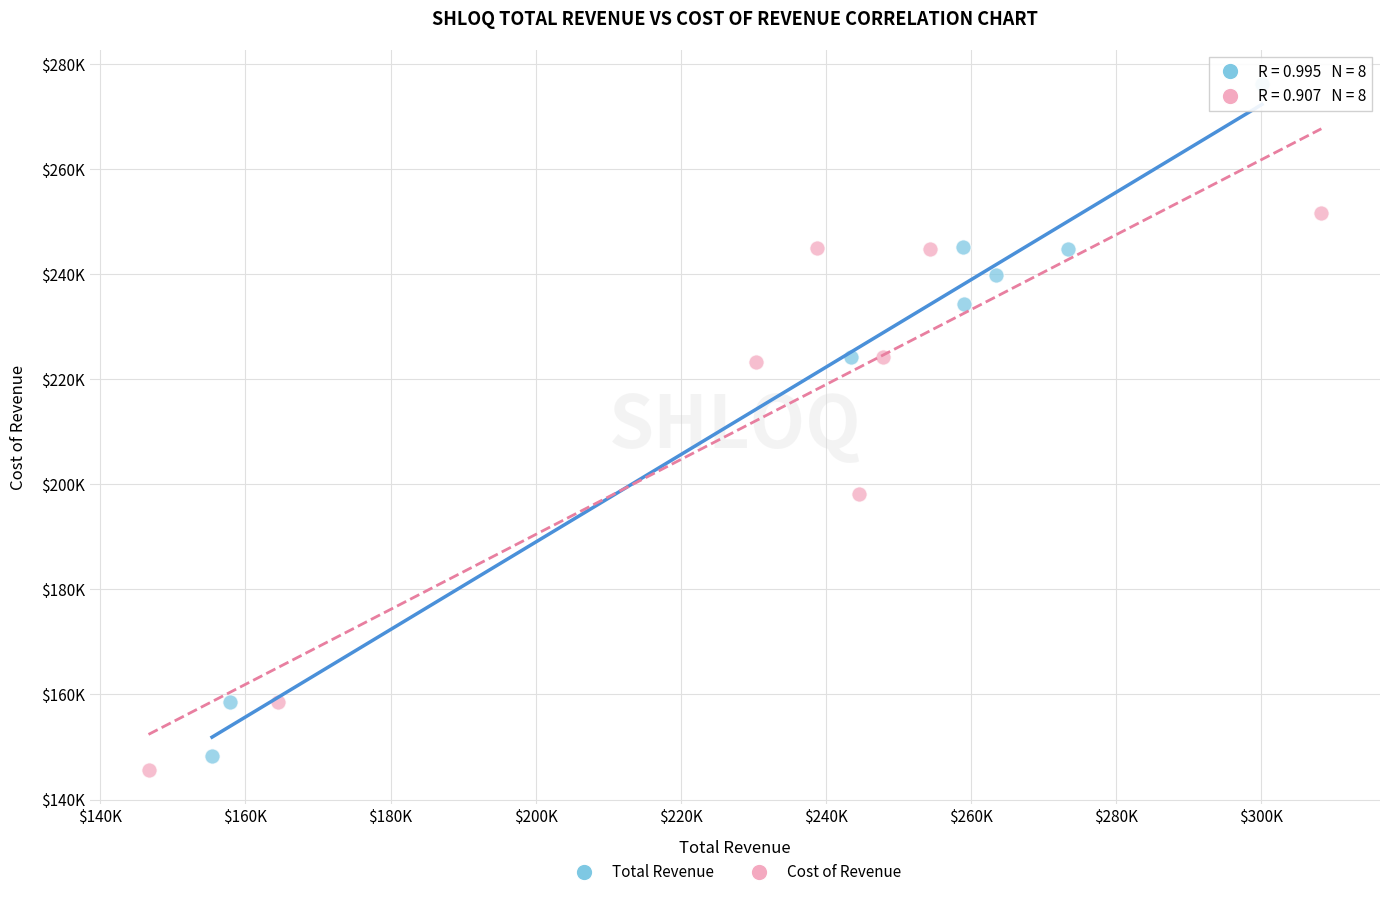

What are all the series names shown in the legend?

Total Revenue, Cost of Revenue